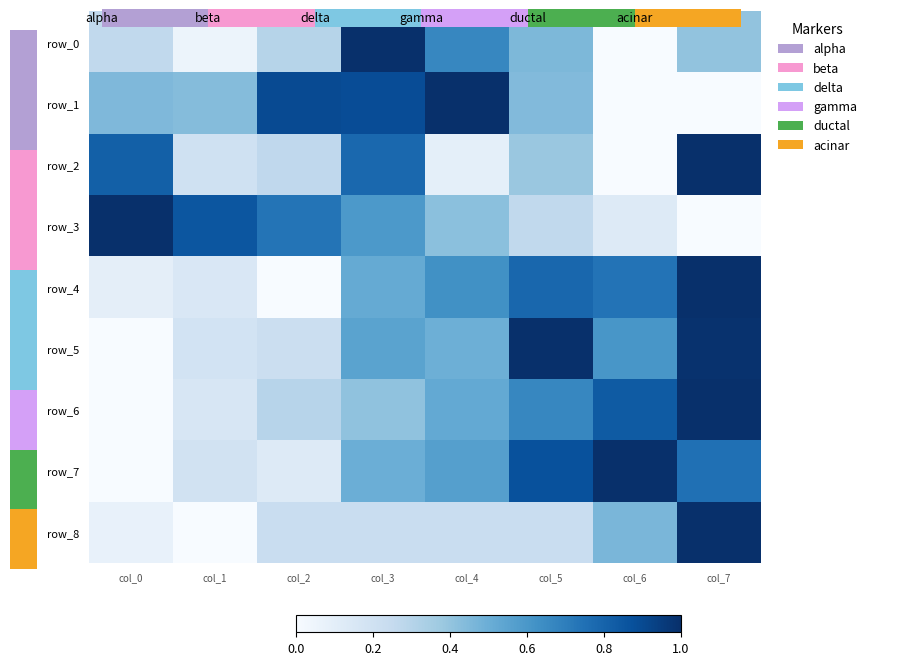

Reading left to right, transcribe all the data shown in this chart.

row_0: 0.3	0.1	0.3	1.0	0.7	0.5	0.0	0.4
row_1: 0.5	0.4	0.9	0.9	1.0	0.4	0.0	0.0
row_2: 0.8	0.2	0.3	0.8	0.1	0.4	0.0	1.0
row_3: 1.0	0.9	0.7	0.6	0.4	0.3	0.1	0.0
row_4: 0.1	0.2	0.0	0.5	0.6	0.8	0.7	1.0
row_5: 0.0	0.2	0.2	0.5	0.5	1.0	0.6	1.0
row_6: 0.0	0.2	0.3	0.4	0.5	0.7	0.8	1.0
row_7: 0.0	0.2	0.1	0.5	0.6	0.9	1.0	0.8
row_8: 0.1	0.0	0.2	0.2	0.2	0.2	0.5	1.0